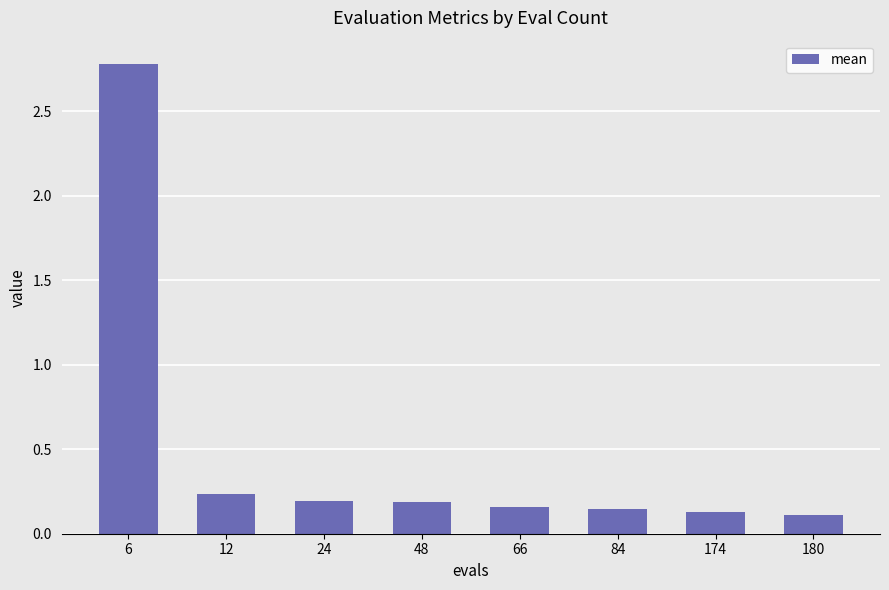

What is the change in value from 6 to 174?

-2.7